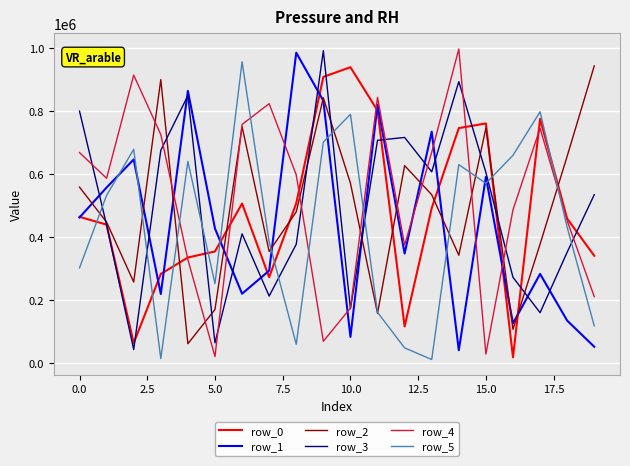

What is the maximum value shown in the chart?

998141